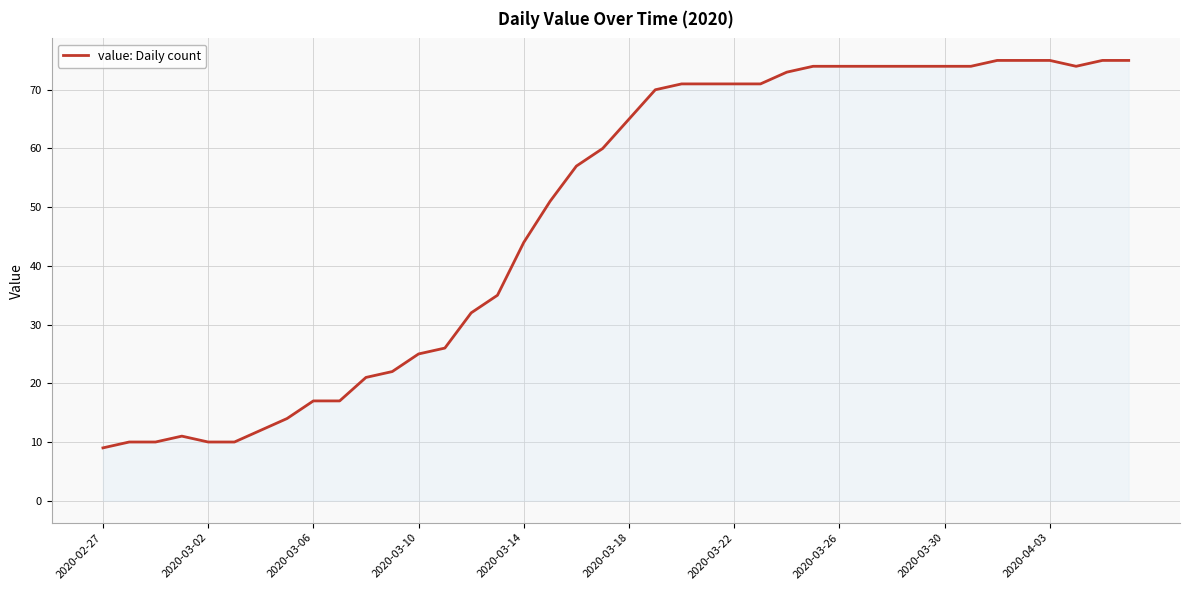

What is the difference between the maximum and minimum values?

66